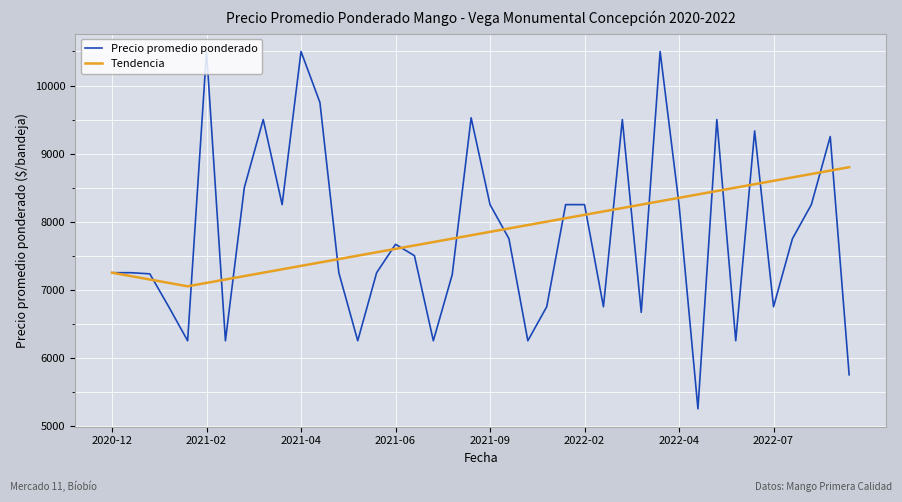

List the series in order of their peak value, highest first.

Precio promedio ponderado, Tendencia